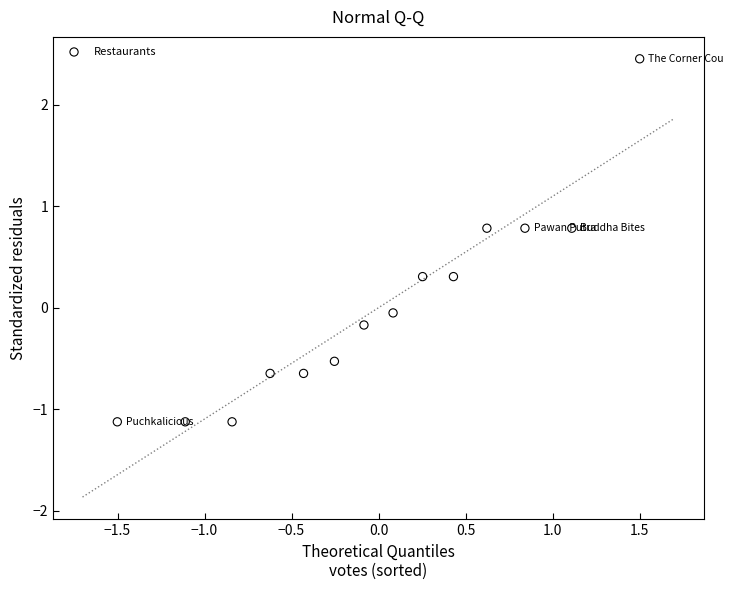

What is the range of X values (max minus min)?

3.0